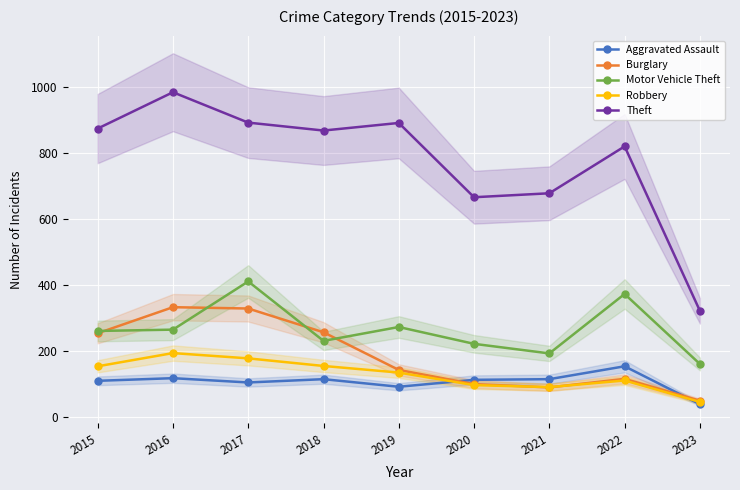

True or false: Theft and Robbery intersect in this chart.

False